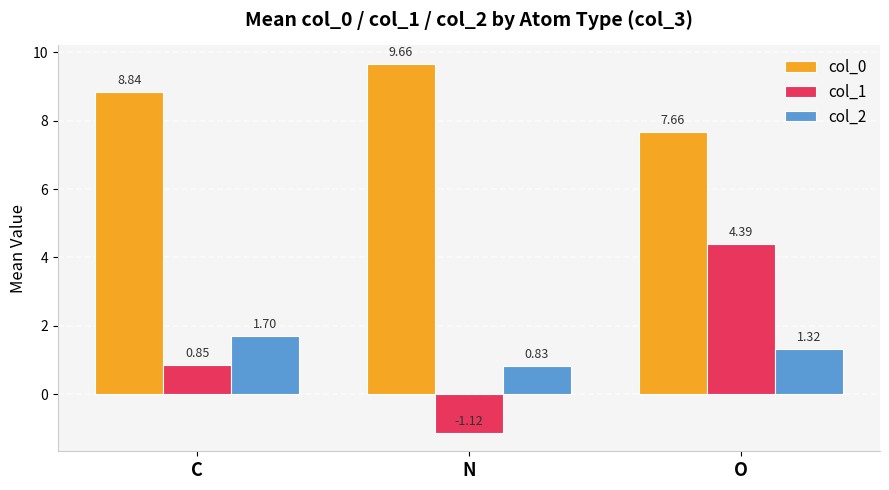

At which label does col_2 reach its minimum?

N